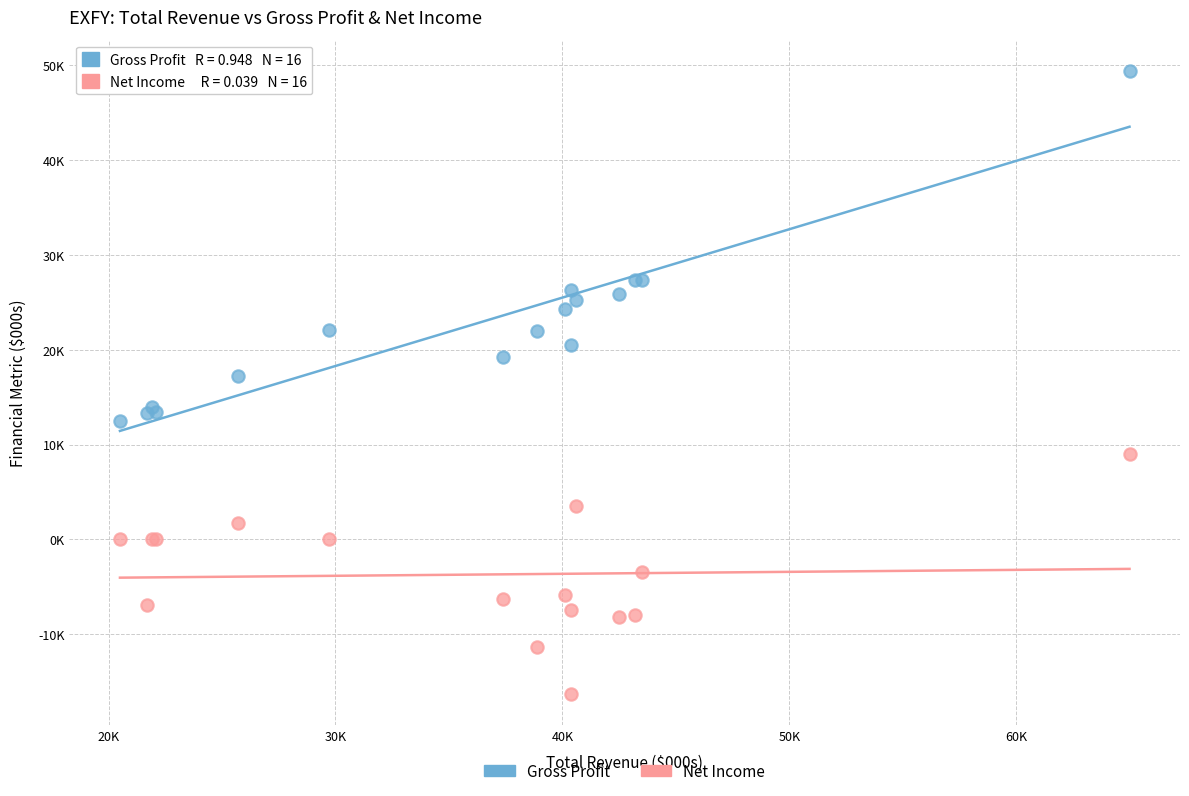

What are all the series names shown in the legend?

Gross Profit, Net Income